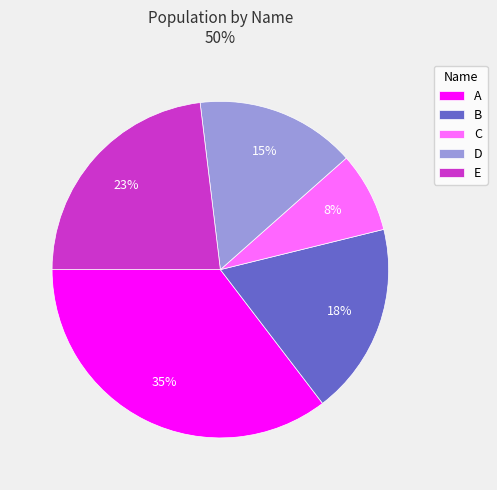

What percentage is the E slice, to the nearest percent?

23%